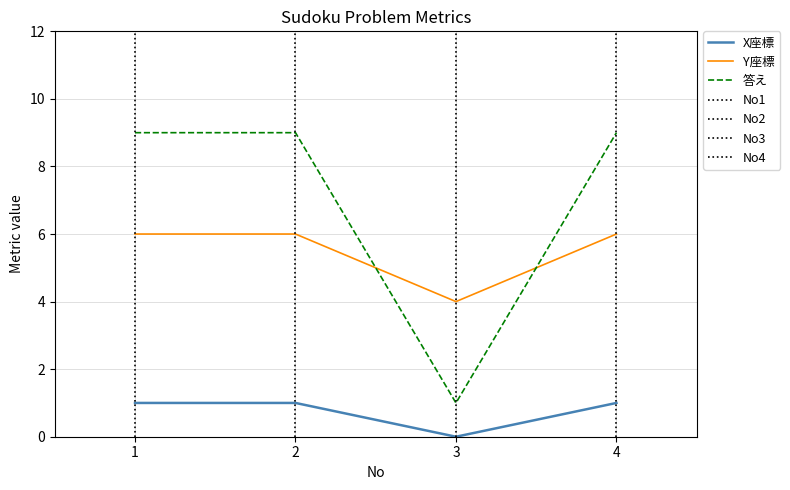

Rank the series by their maximum value, from lowest to highest.

X座標, Y座標, 答え